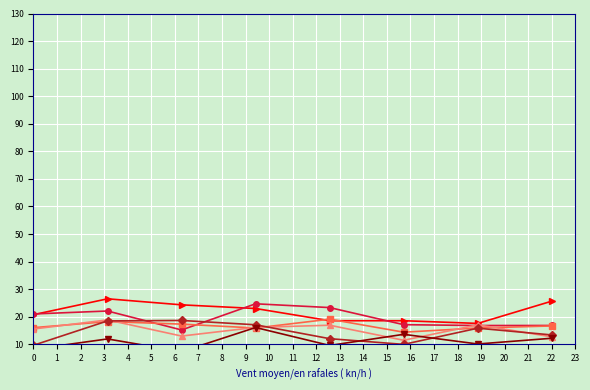

True or false: col_3_line2 and col_3_line4 cross at least once.

True